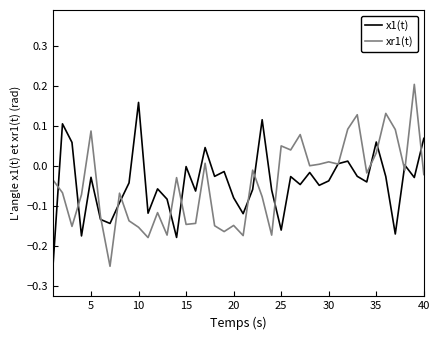

Which series has the largest range (max minus min)?

xr1(t)